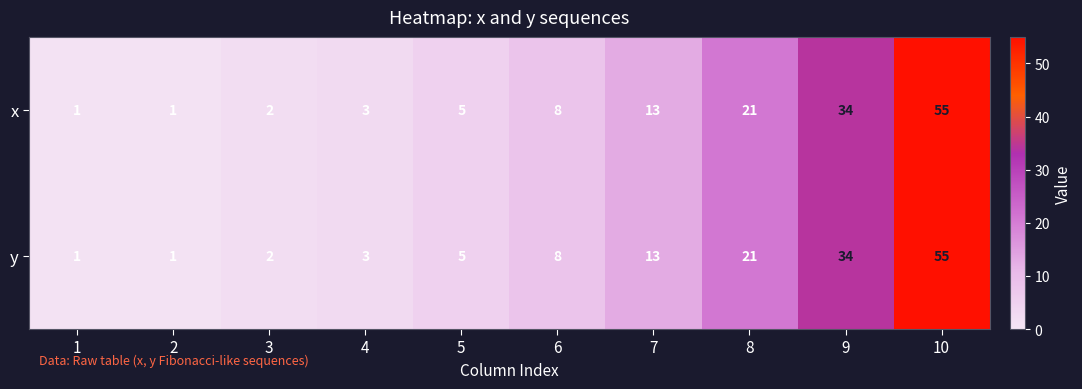

Is the value of y at 10 greater than the value of x at 5?

Yes